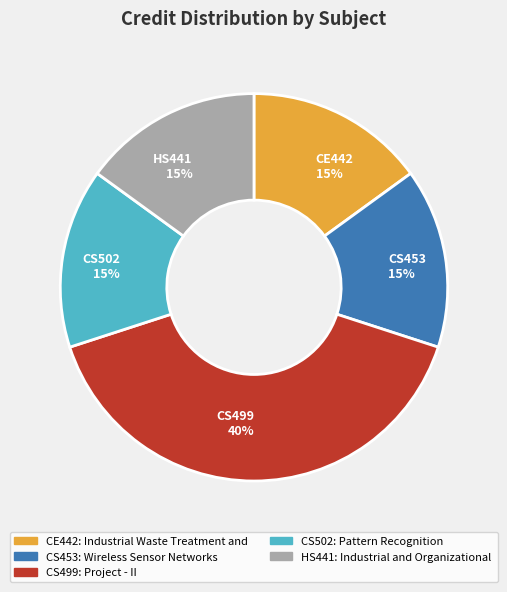

To the nearest percent, what is the combined percentage of CS502 and CS499?

55%